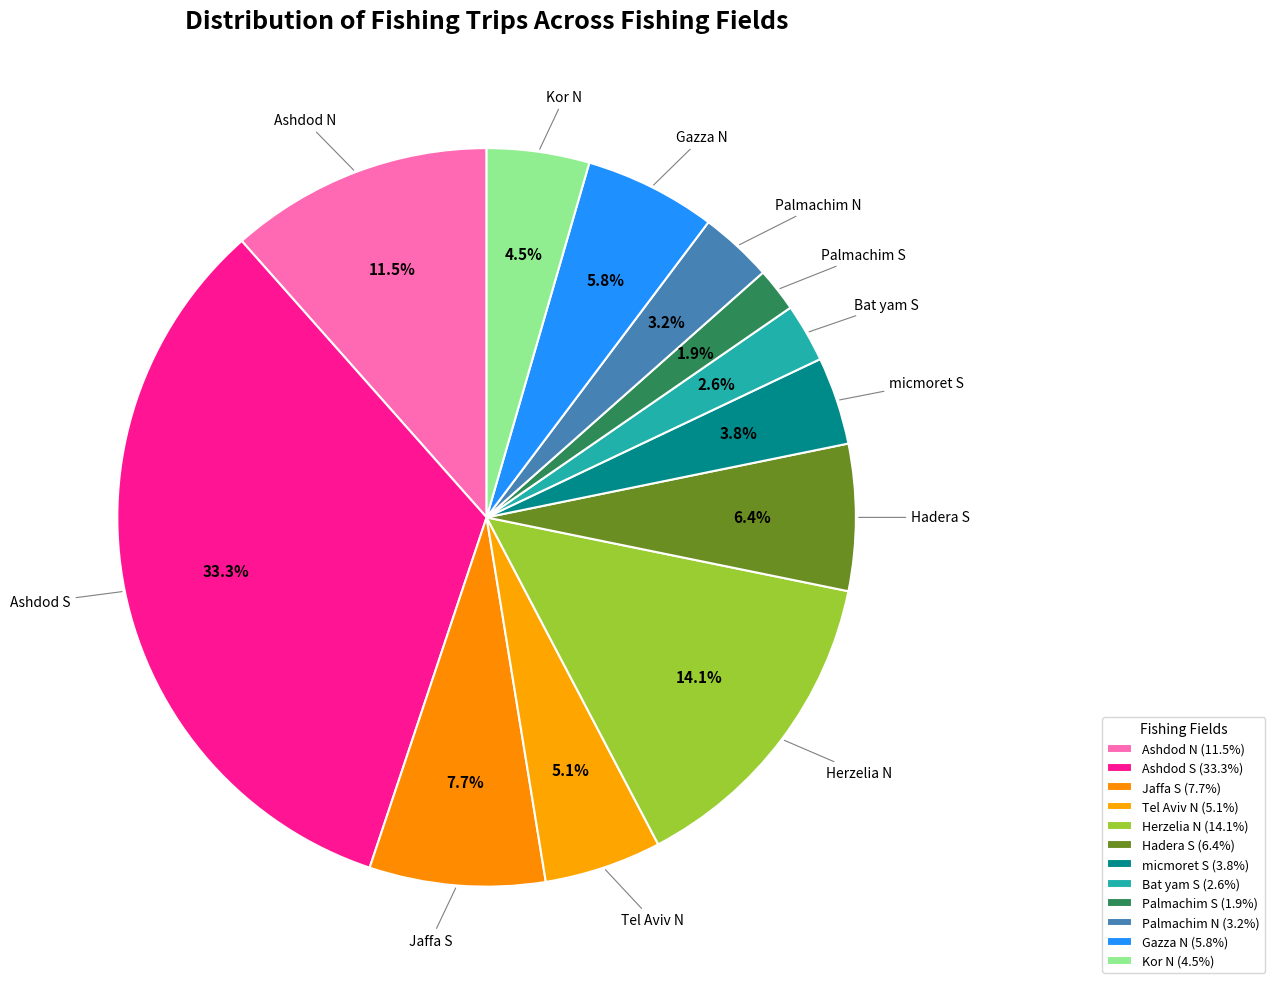

Approximately how many times larger is the value at micmoret S compared to Ashdod N?

0.3